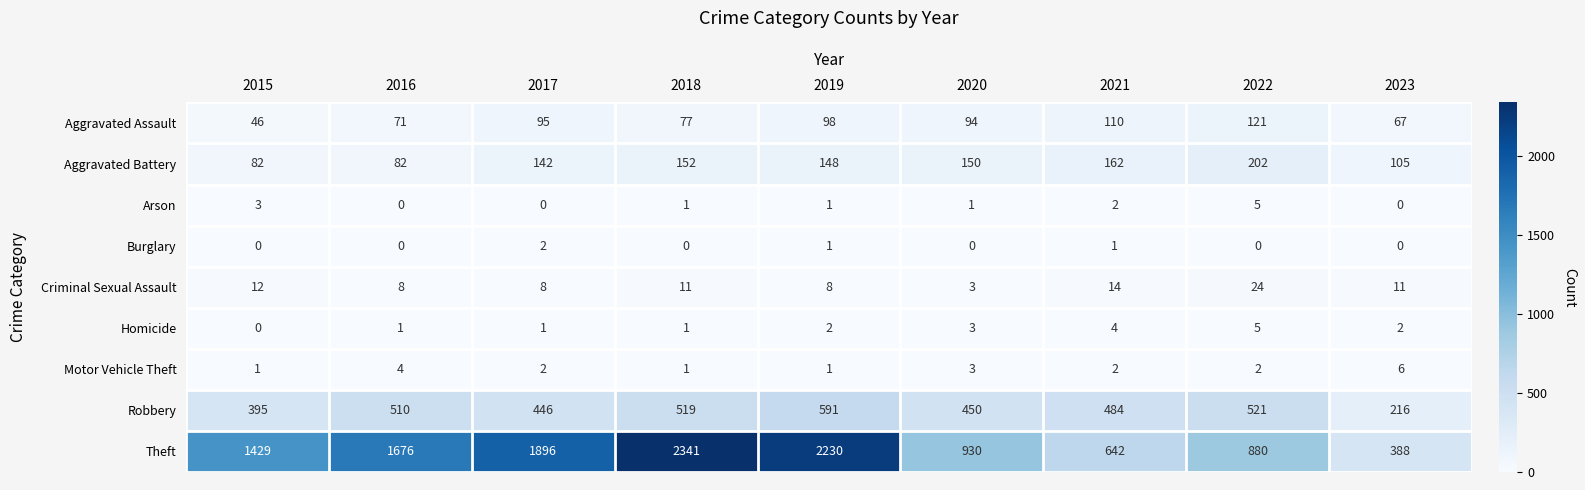

What is the difference between the highest and lowest values at 2021?

641